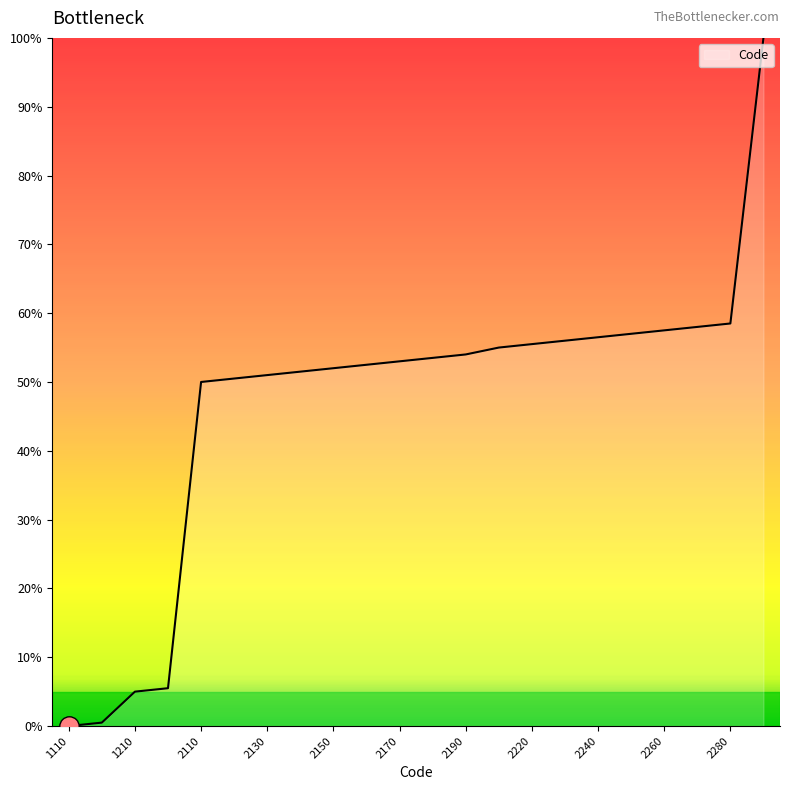

What is the average value?

47.0